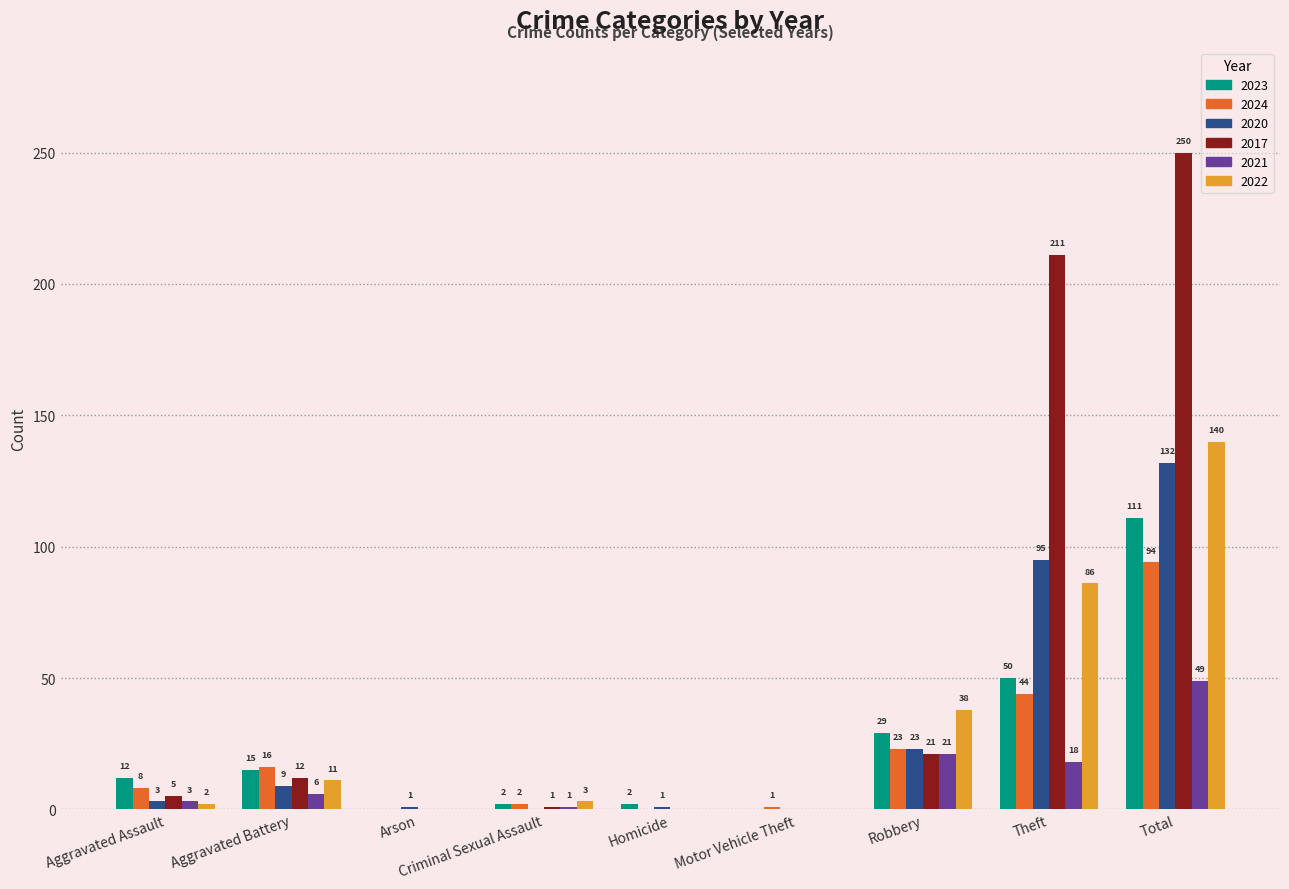

Between Criminal Sexual Assault and Motor Vehicle Theft, which series saw the biggest shift?

2022